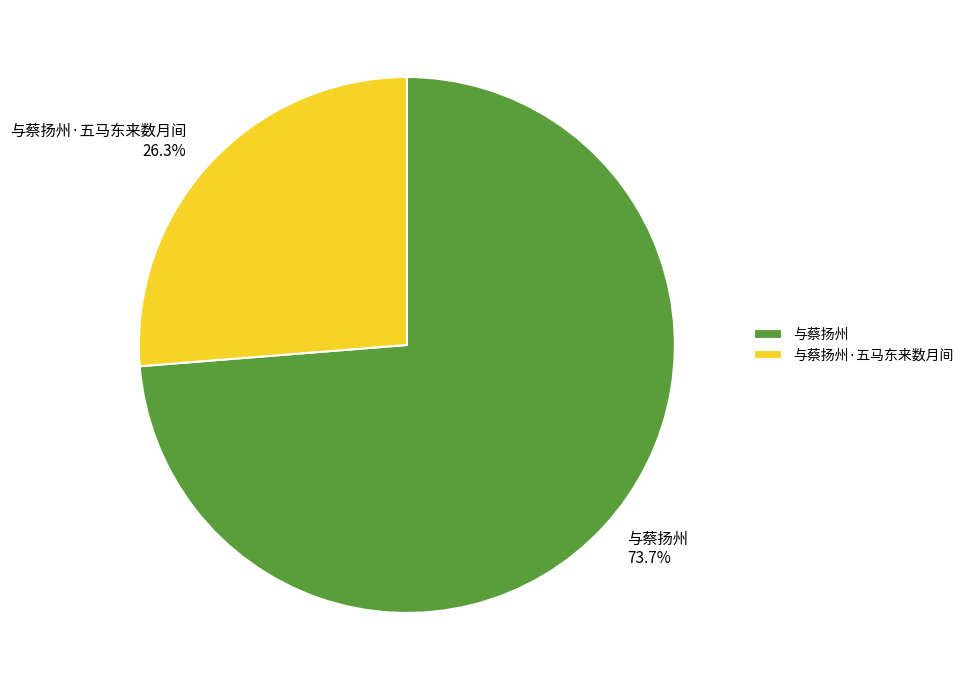

What is the ratio of the value at 与蔡扬州·五马东来数月间 to the value at 与蔡扬州?

0.4